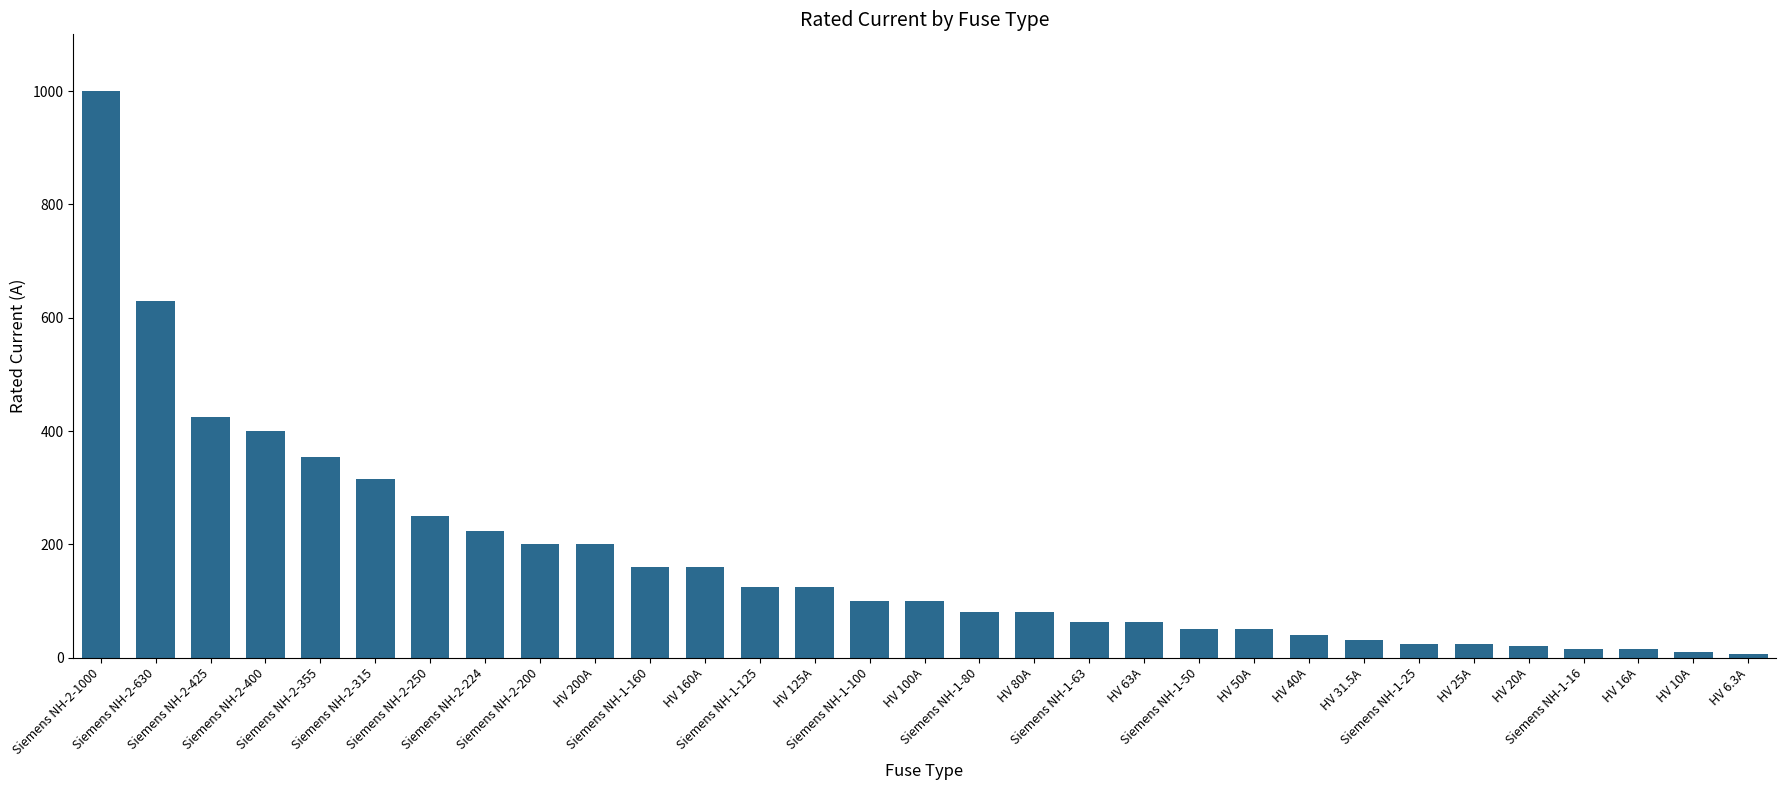

How many distinct data groups are displayed?

1